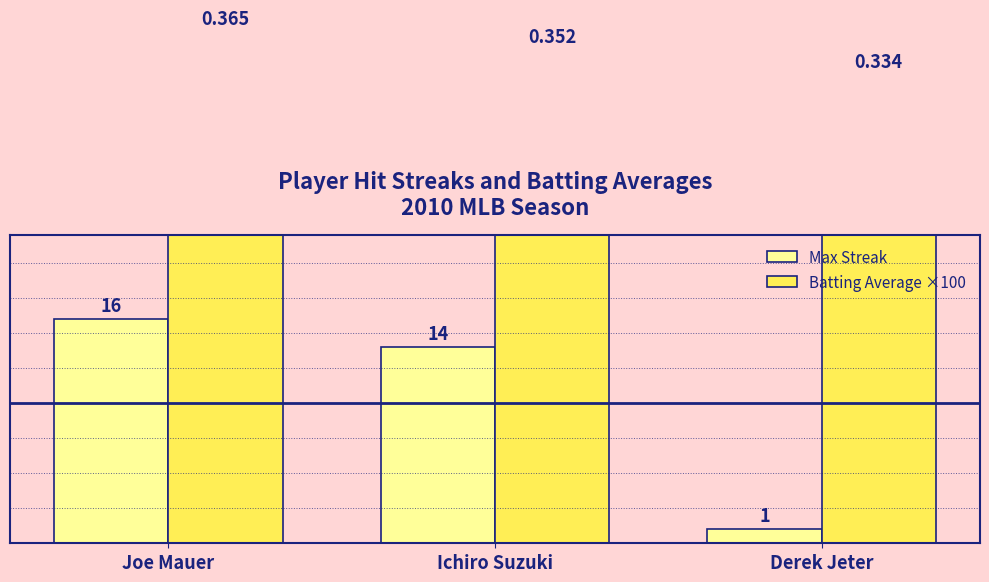

The value of Batting Average ×100 at Ichiro Suzuki is 9.1. True or false?

False